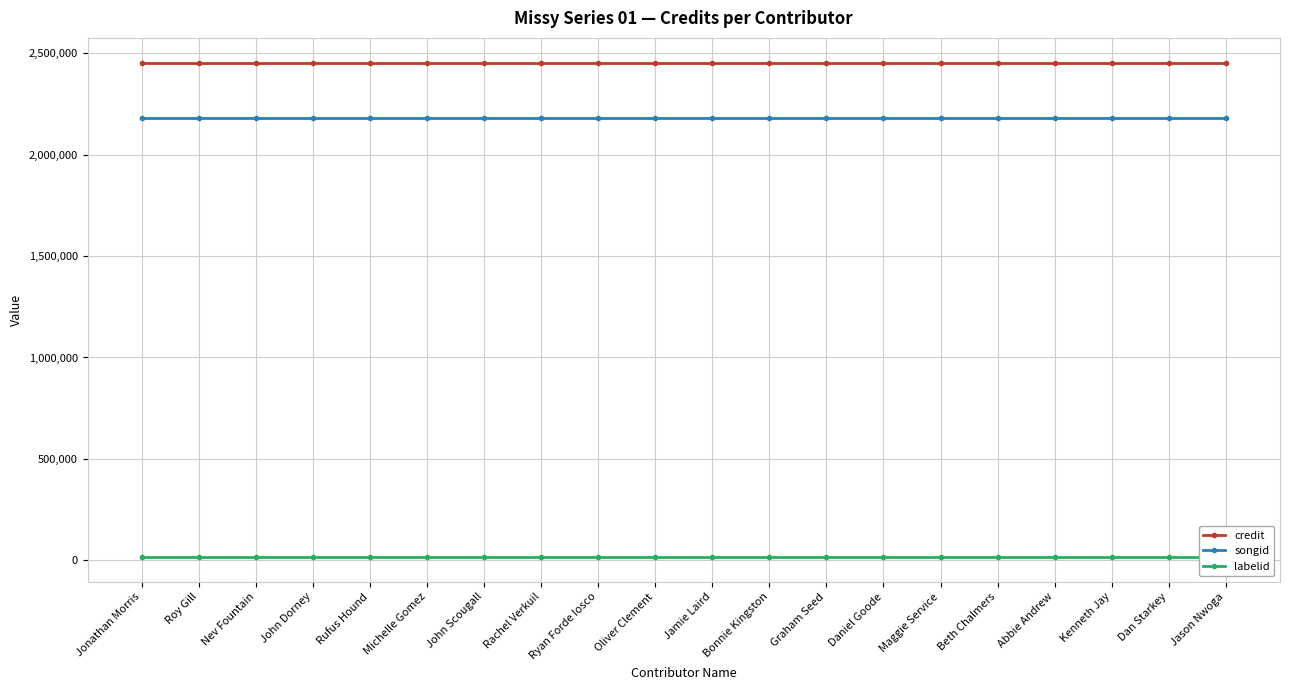

The value of labelid at Graham Seed is 16092. True or false?

True